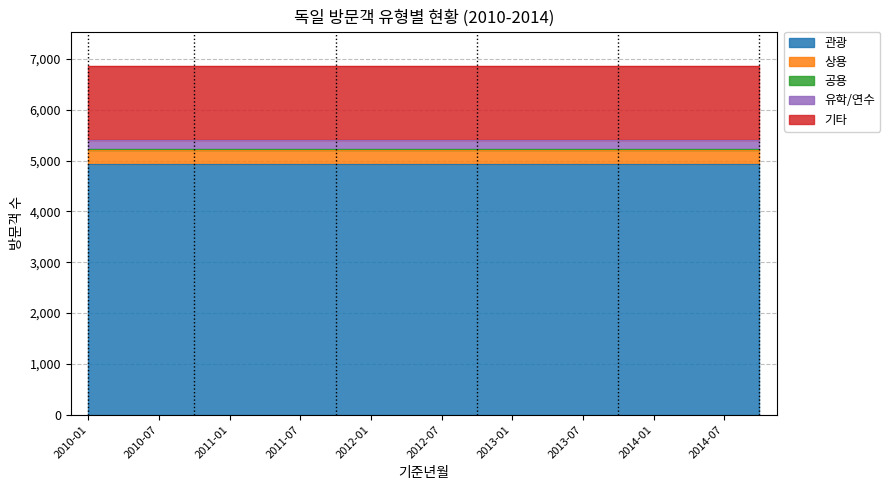

What is the label of the 3rd point from the right?

2014-04